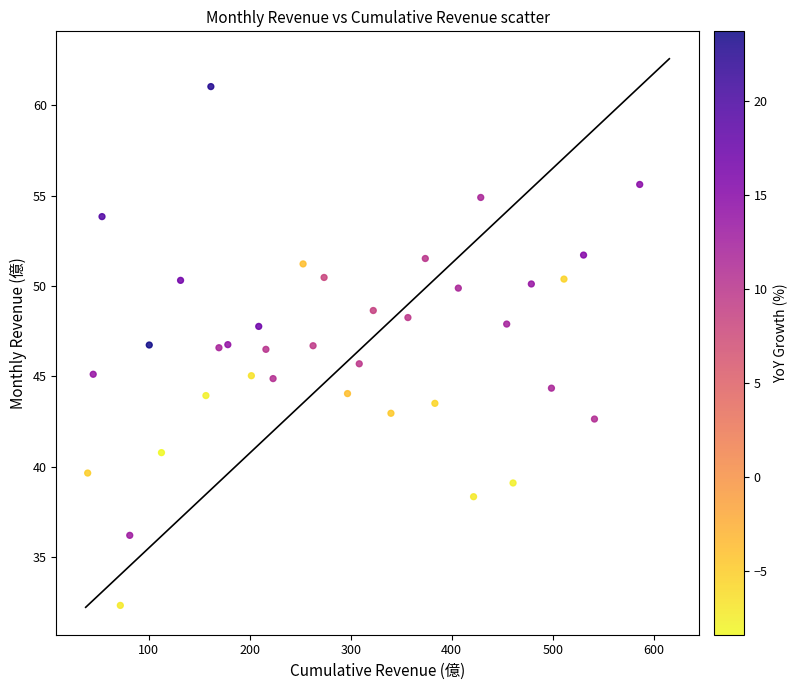

What is the range of Y values (max minus min)?

28.7